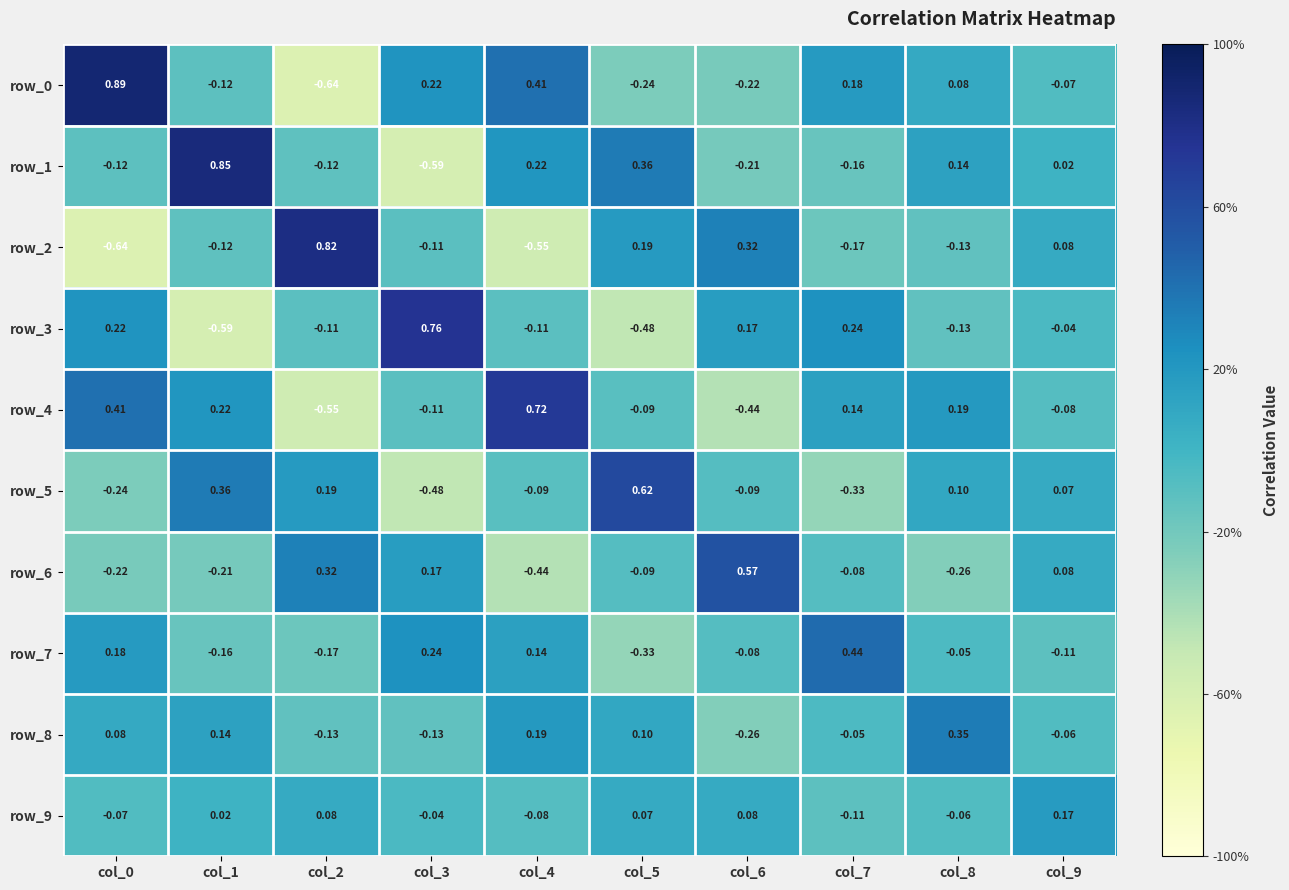

What is the difference between the second highest and second lowest values in the row_6 series?

0.6